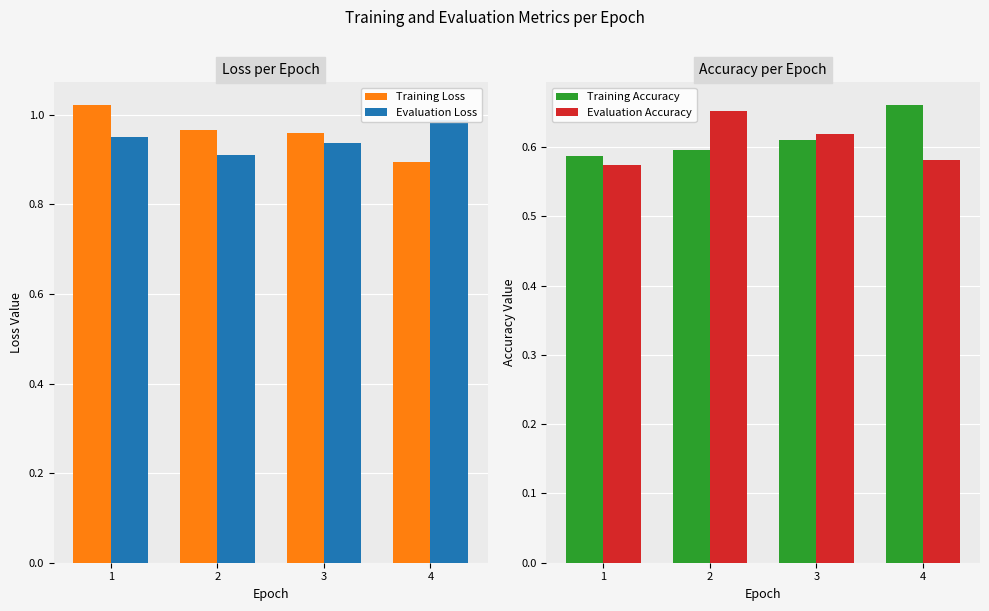

What is the value of the Training Accuracy bar at the 4th from the left?

0.7